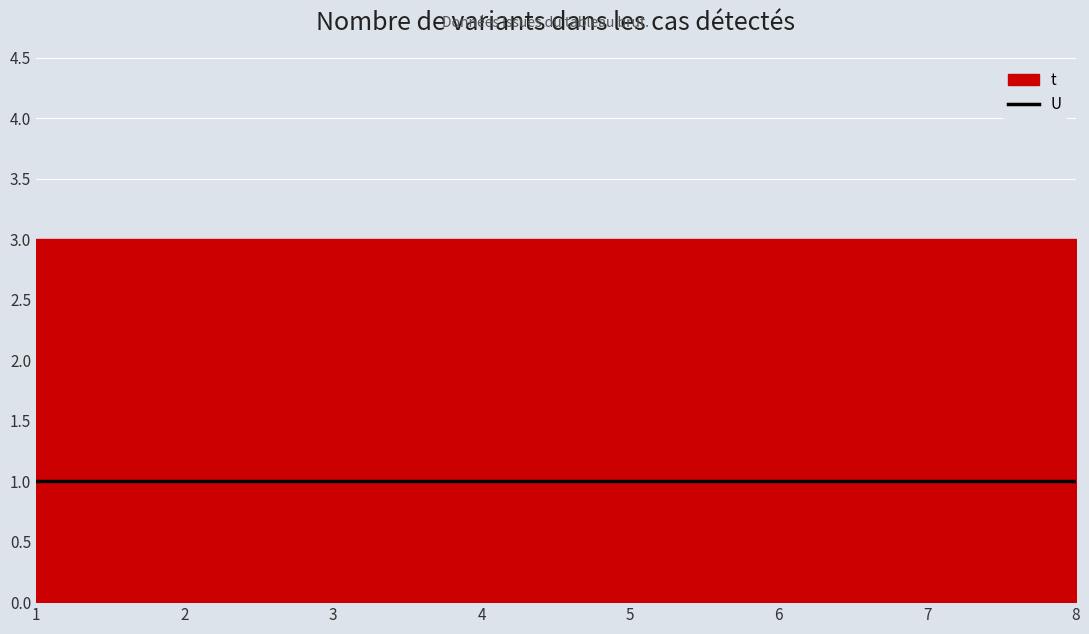

The t series shows 5 at 2. True or false?

False